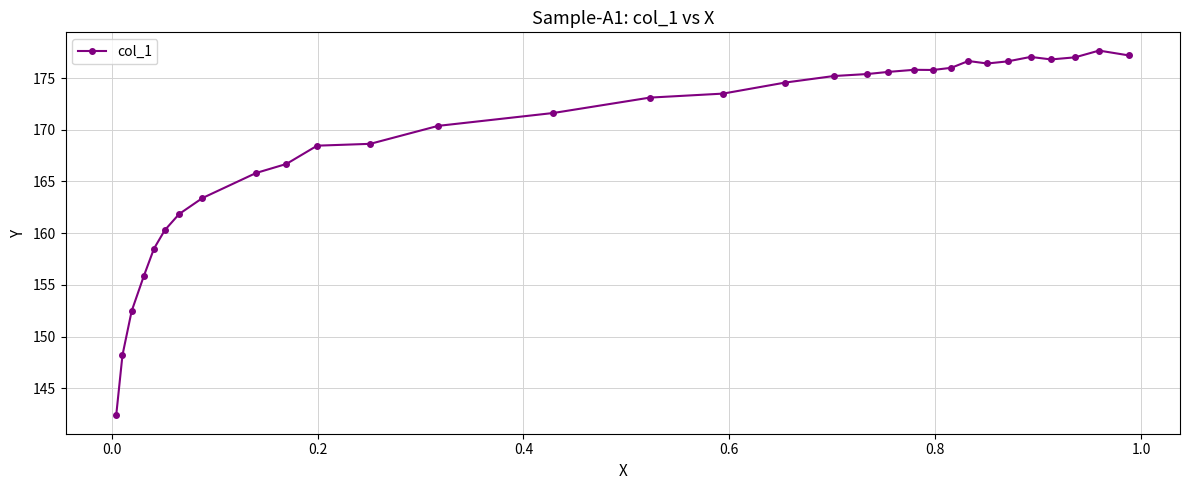

How many lines are shown in the chart?

1